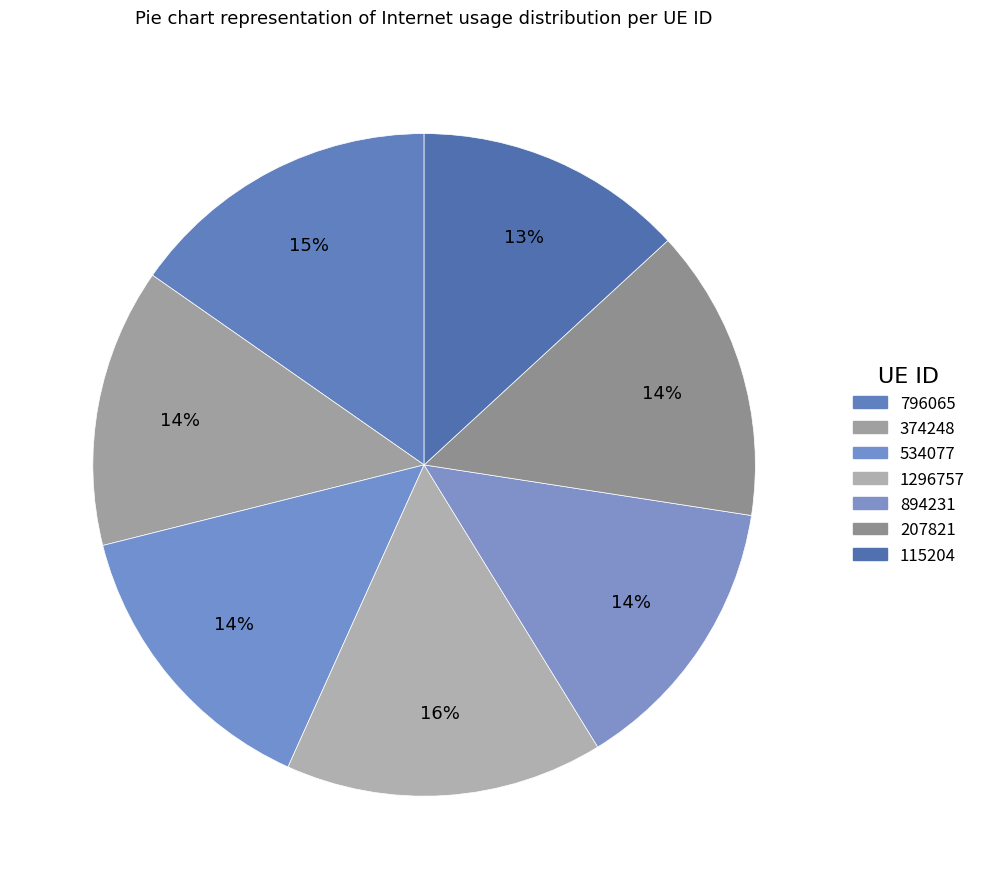

Between 894231 and 534077, which is larger?

534077